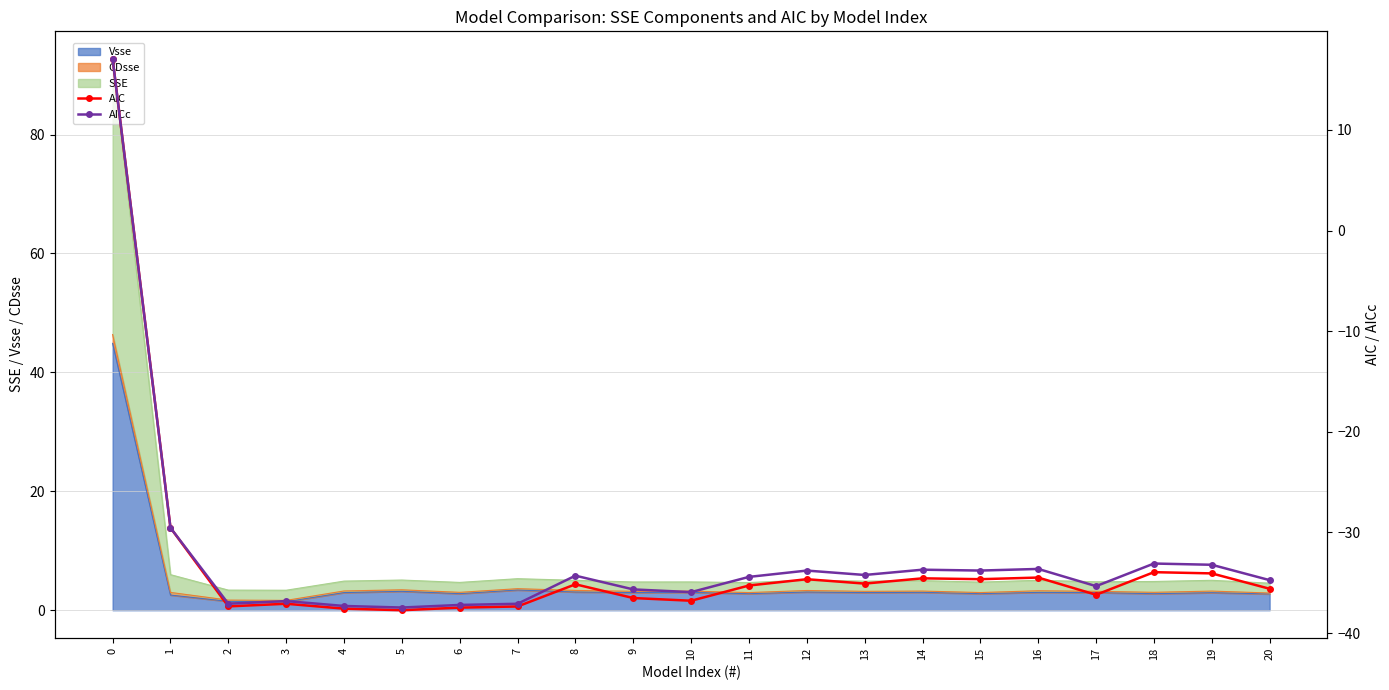

True or false: AICc and AIC intersect in this chart.

False